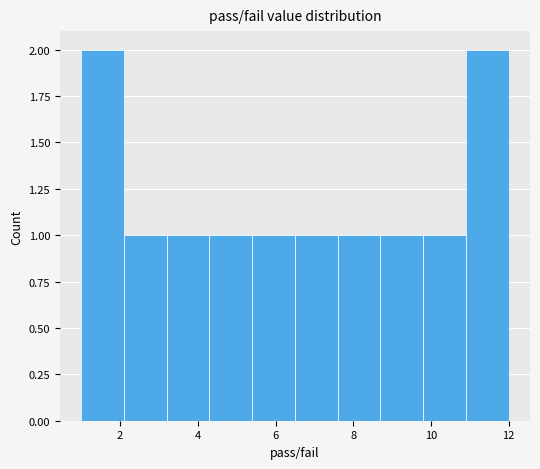

Reading left to right, transcribe this chart: for each bar, give the range it covers on the x-axis and its height. Neither the bar edges nor the heights are printed on the chart, so give them approximately, as read against the axes.

1.0 to 2.1: 2
2.1 to 3.2: 1
3.2 to 4.3: 1
4.3 to 5.4: 1
5.4 to 6.5: 1
6.5 to 7.6: 1
7.6 to 8.7: 1
8.7 to 9.8: 1
9.8 to 10.9: 1
10.9 to 12.0: 2